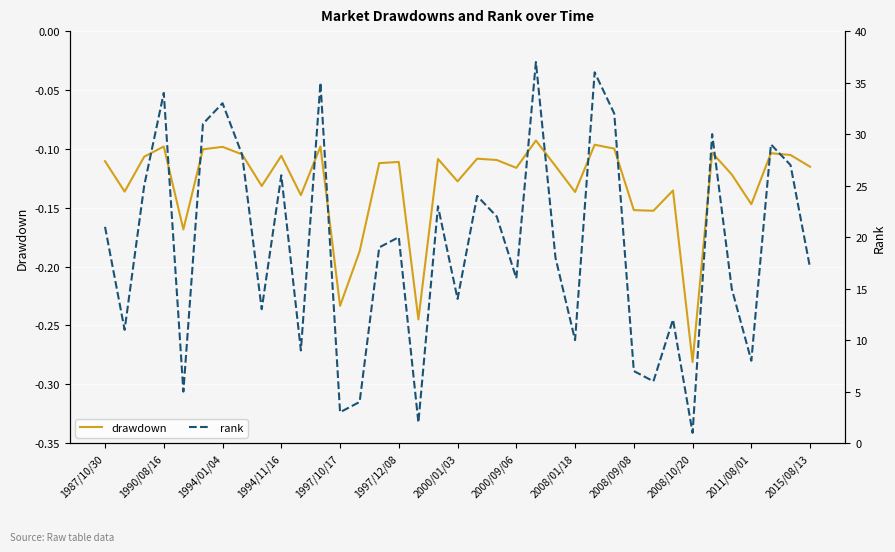

Which category has the lowest value in the drawdown series?

2008/10/20